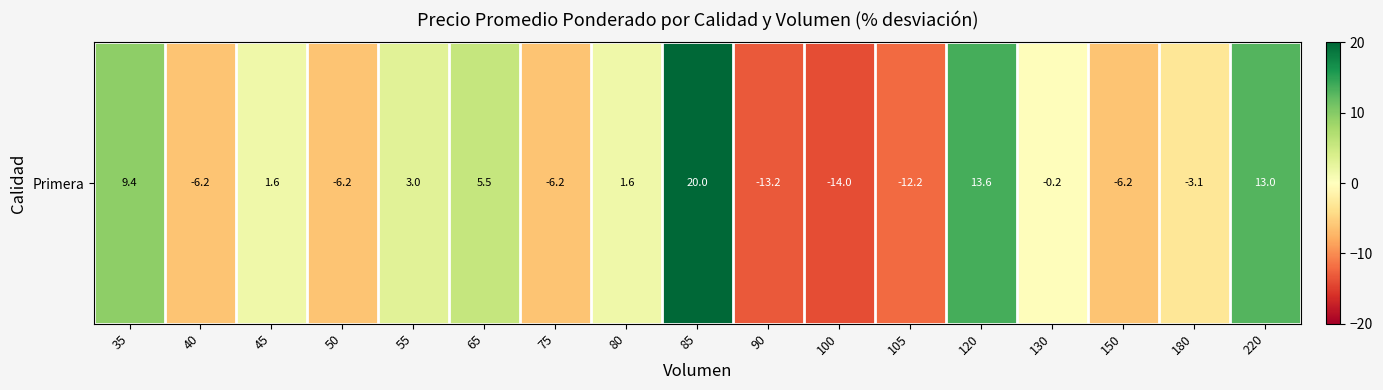

Approximately how many times larger is the value at 85 compared to 120?

1.5